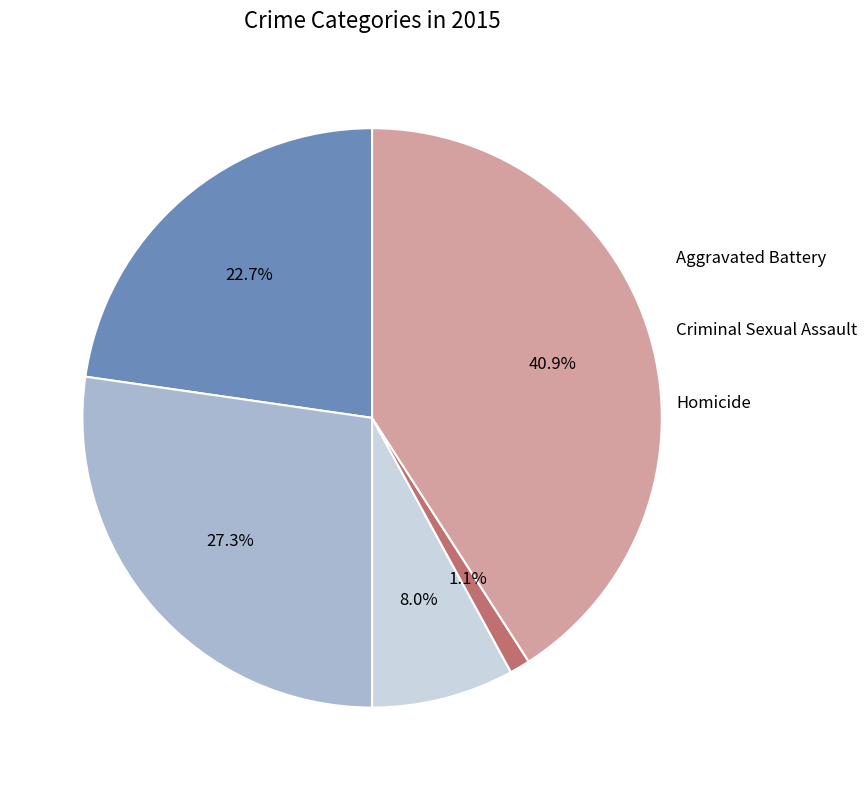

How many segments does this pie chart have?

5